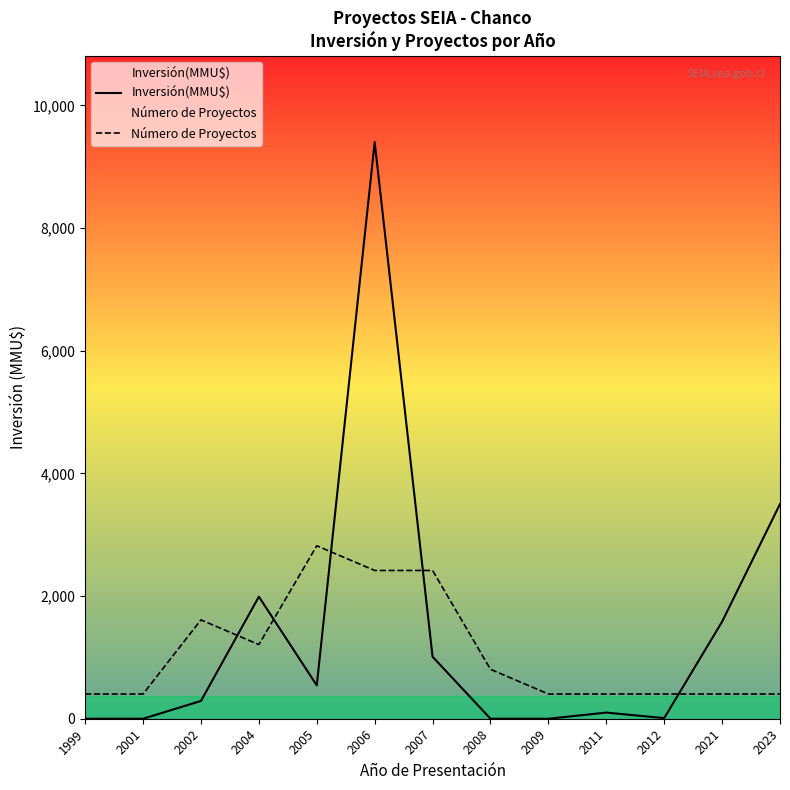

The value of Inversión(MMU$) at 2012 is 10.0. True or false?

True